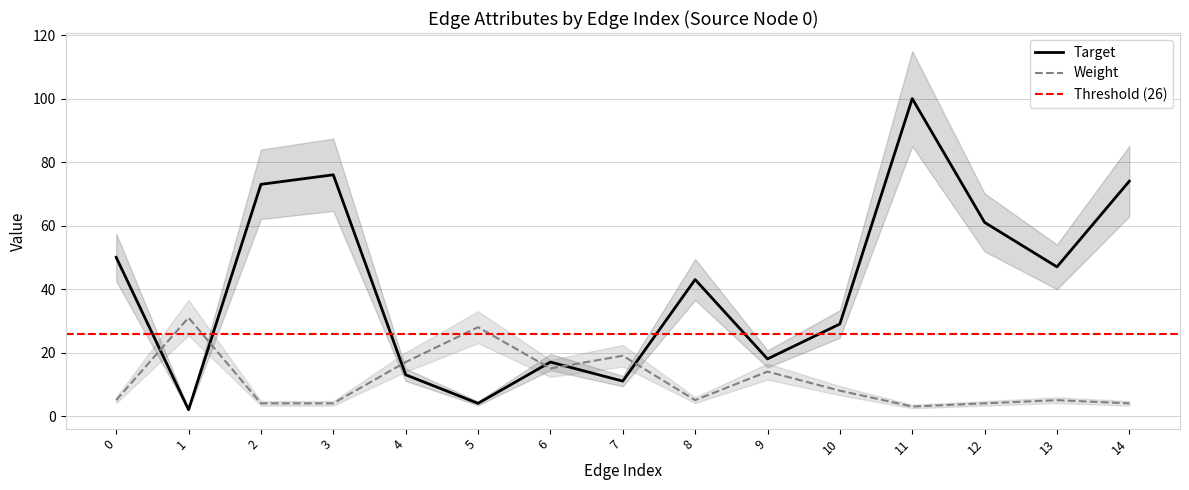

Reading left to right, what are all the values shown in this chart?

Target: 50	2	73	76	13	4	17	11	43	18	29	100	61	47	74
Weight: 5	31	4	4	17	28	15	19	5	14	8	3	4	5	4